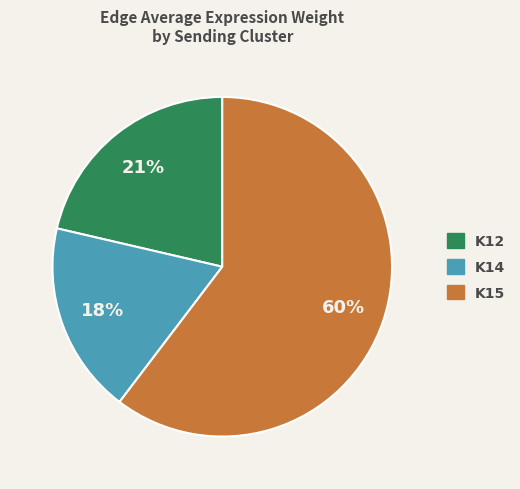

To the nearest percent, what is the average slice percentage?

33%